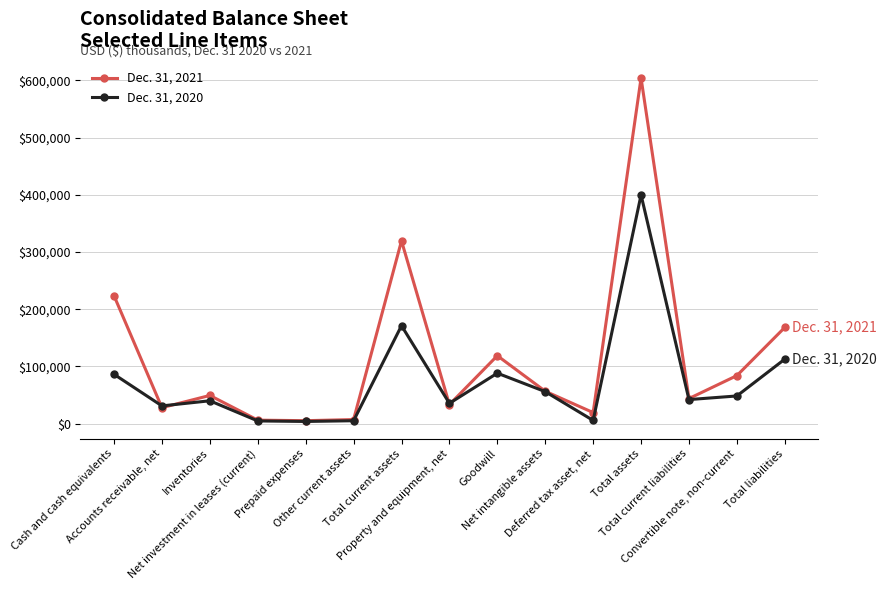

True or false: Dec. 31, 2020 has more than 2 interior local peaks.

True